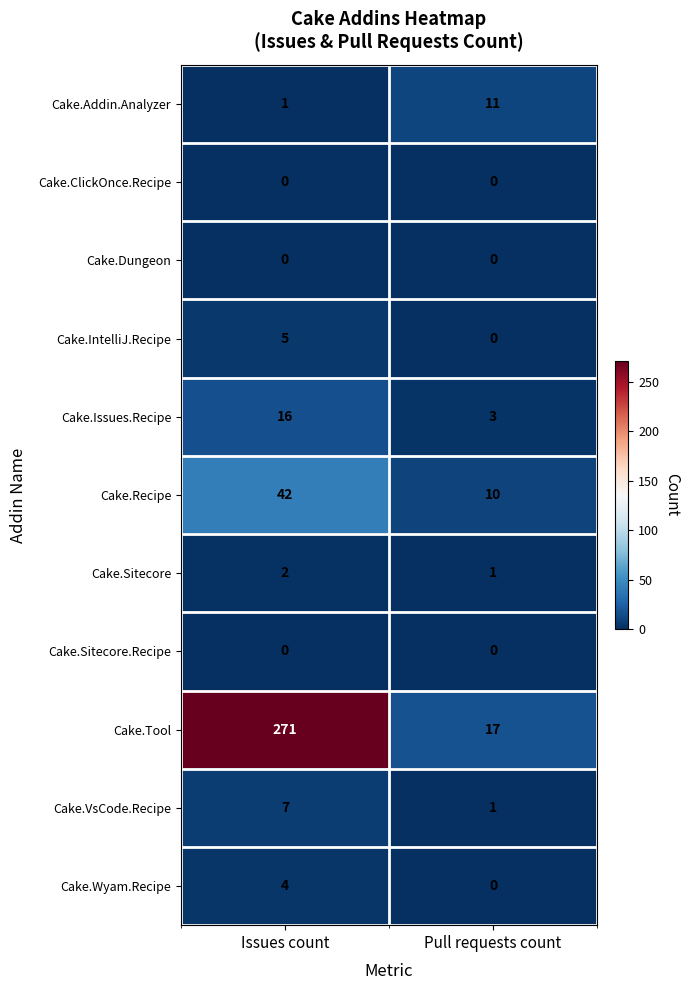

The Cake.Addin.Analyzer series shows 2 at Issues count. True or false?

False